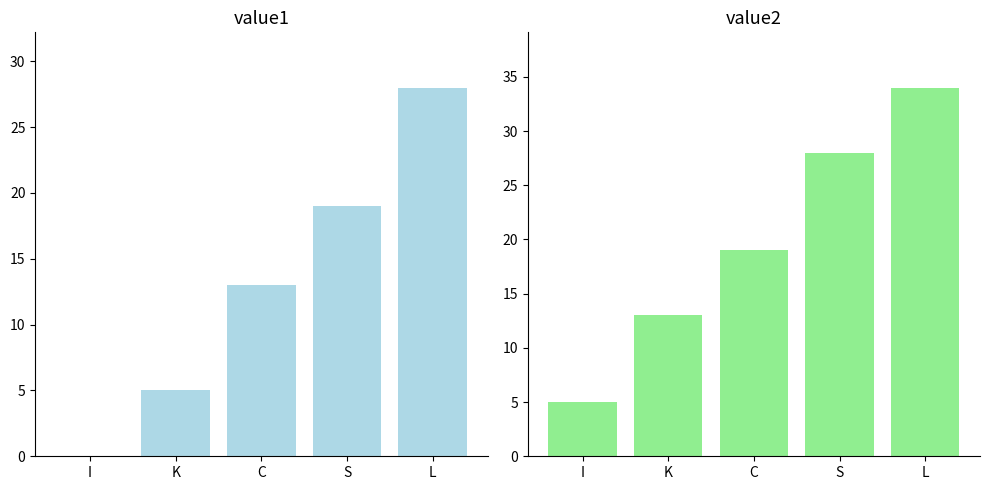

True or false: value2 has a value of 13 at K.

True